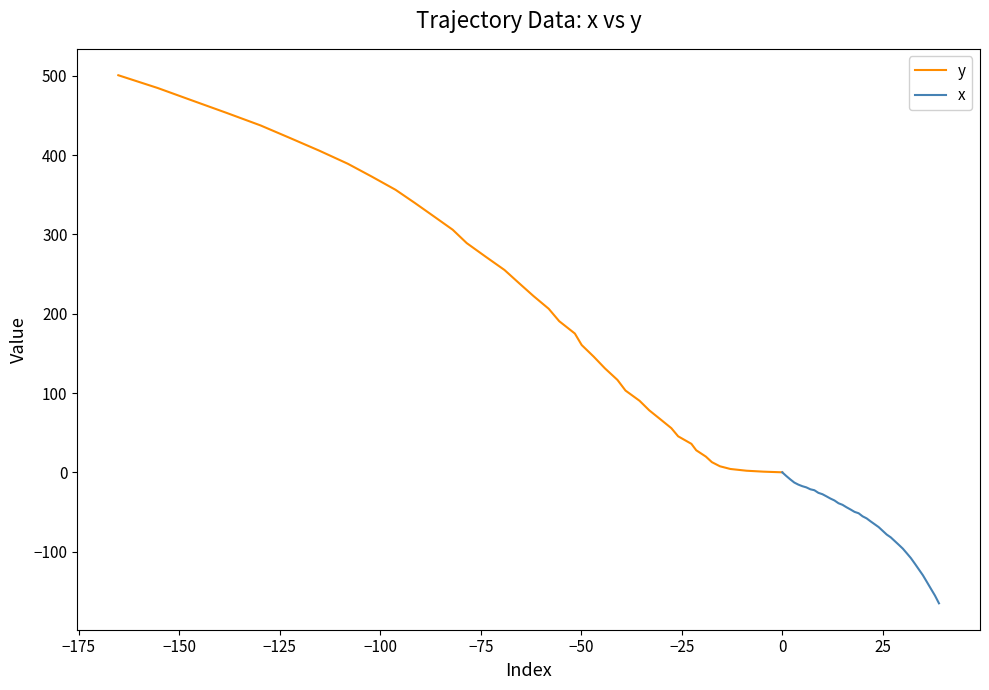

True or false: x and y cross at least once.

False